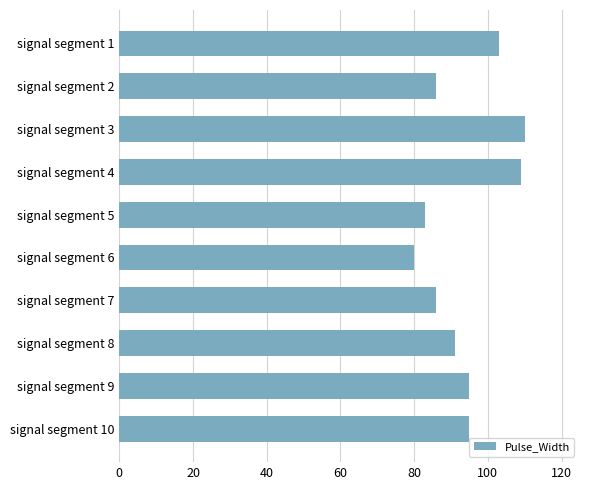

Approximately how many times larger is the value at signal segment 6 compared to signal segment 9?

0.8